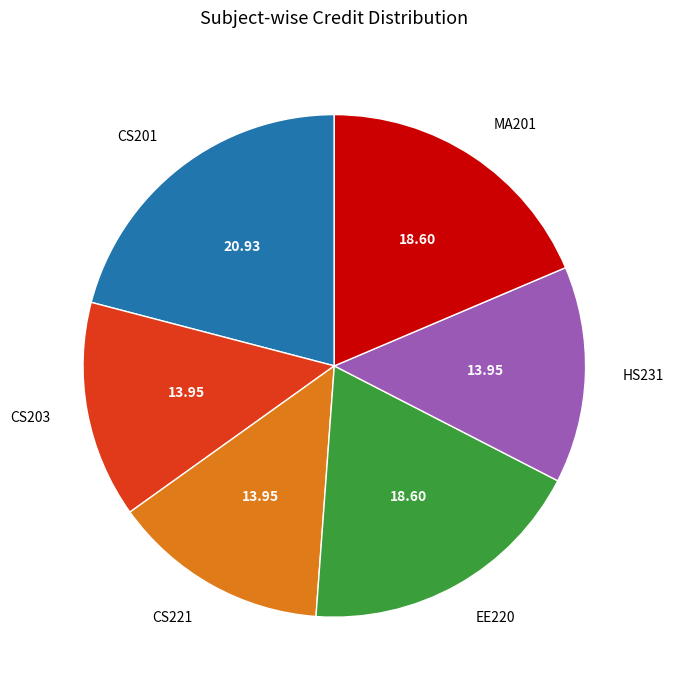

Is there a majority slice in this chart?

No